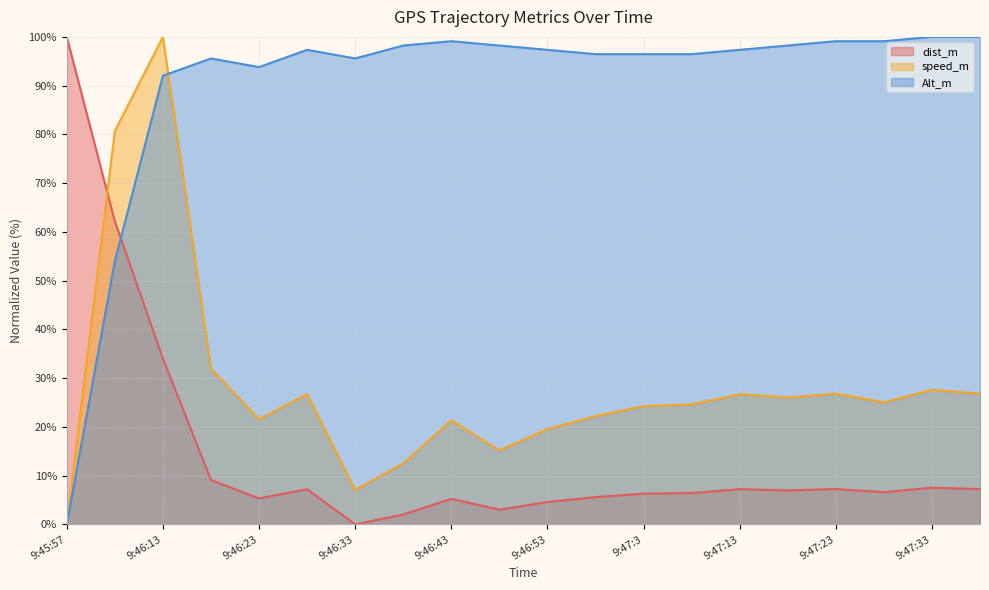

At which label is Alt_m closest to 50?

9:46:8